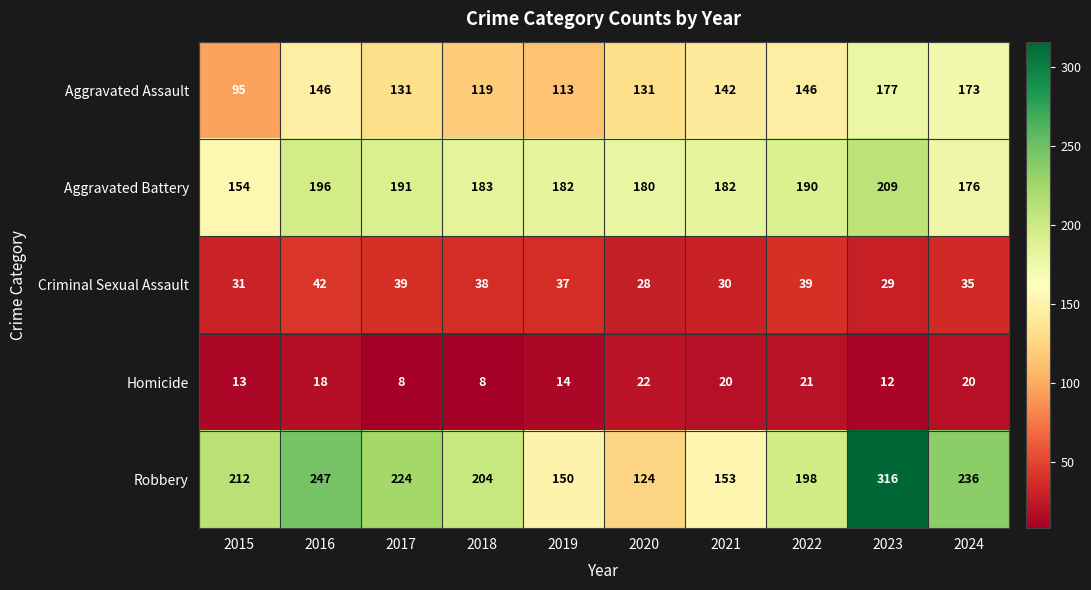

What is the smallest value displayed?

8